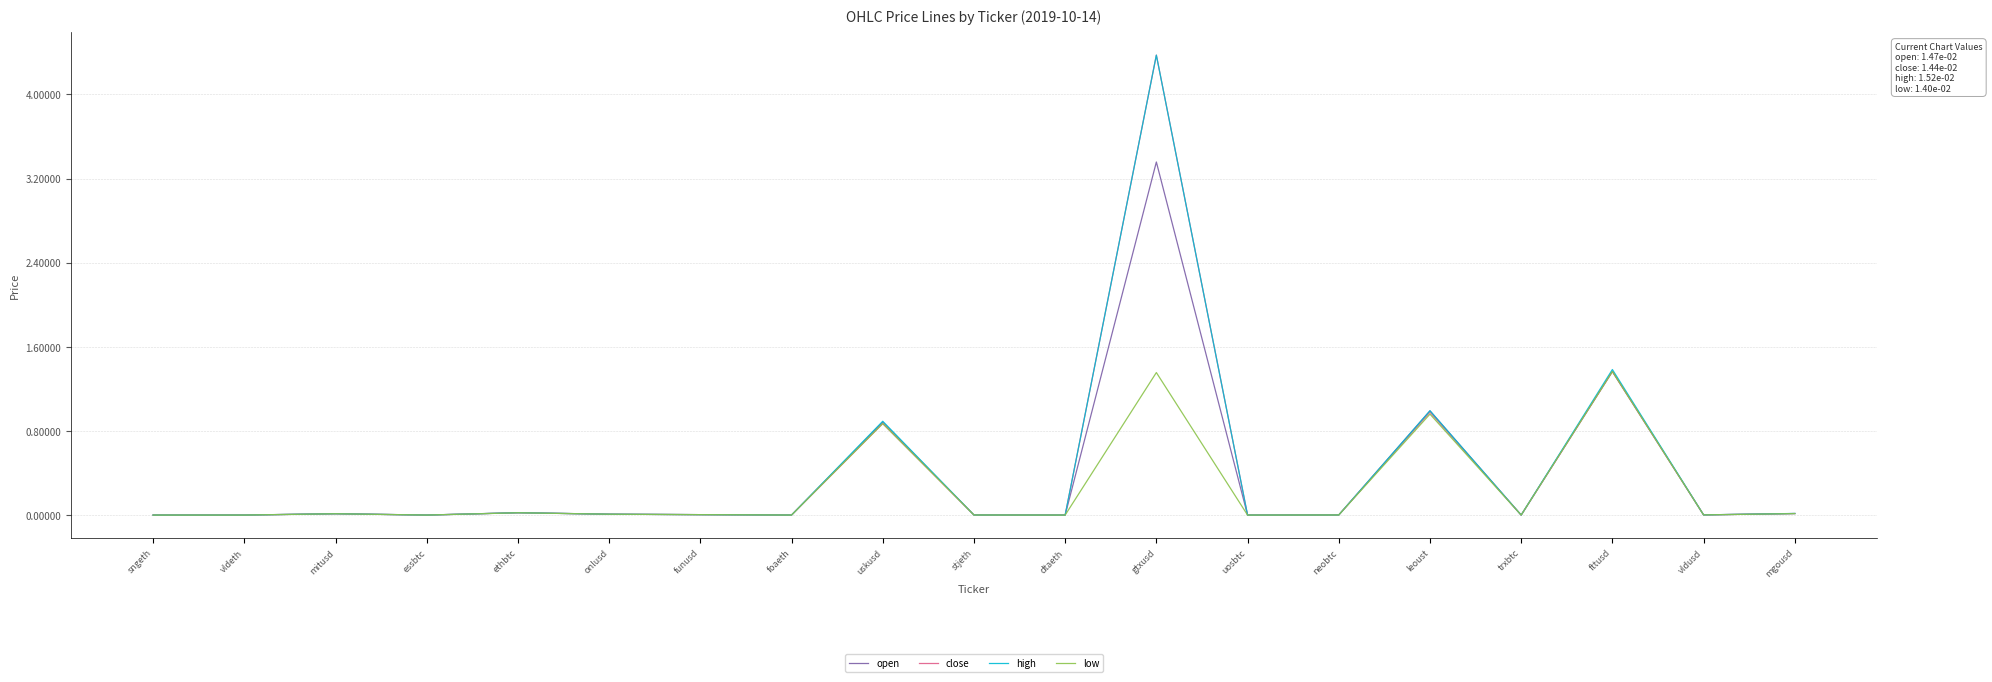

What is the sum of the close values at fttusd and sngeth?

1.4